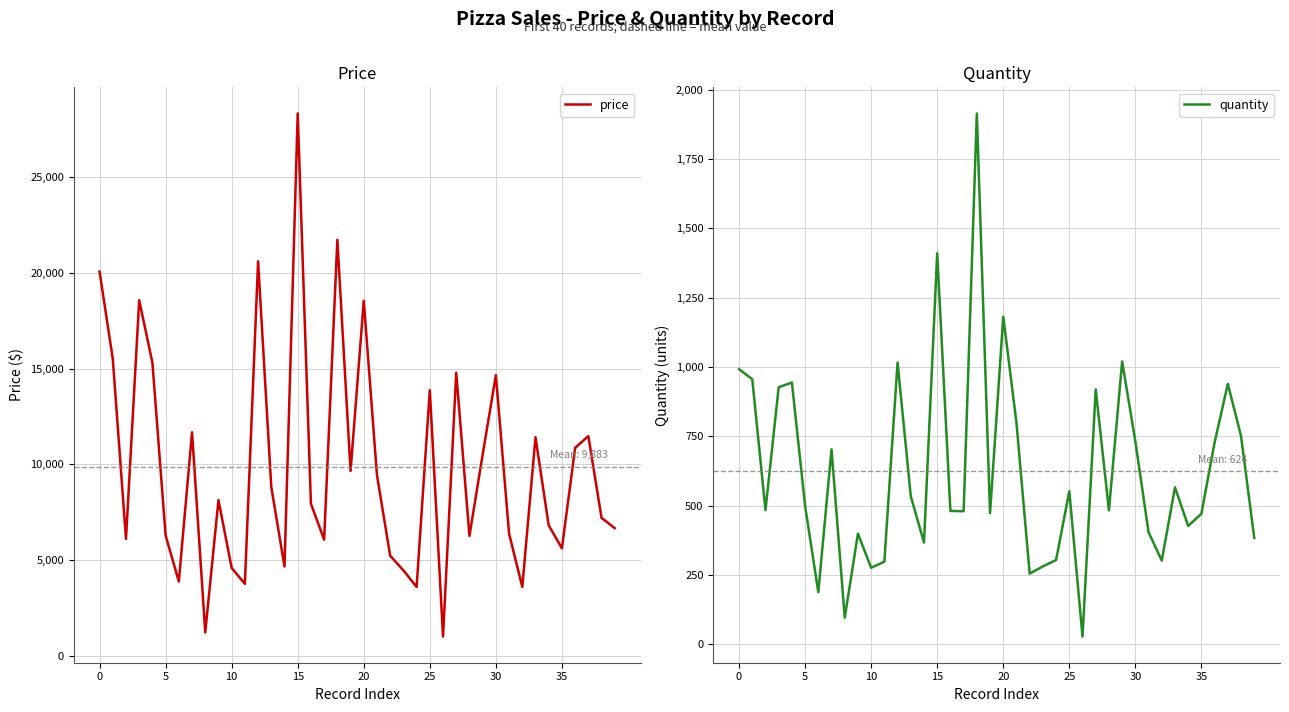

True or false: quantity has more than 0 interior local peaks.

True